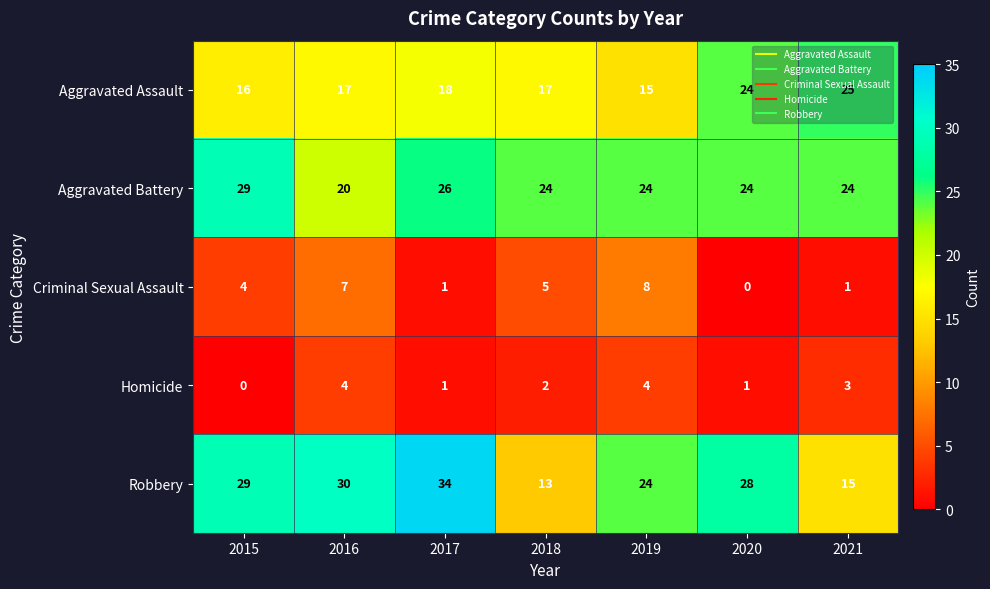

Rank the series by their maximum value, from lowest to highest.

Homicide, Criminal Sexual Assault, Aggravated Assault, Aggravated Battery, Robbery